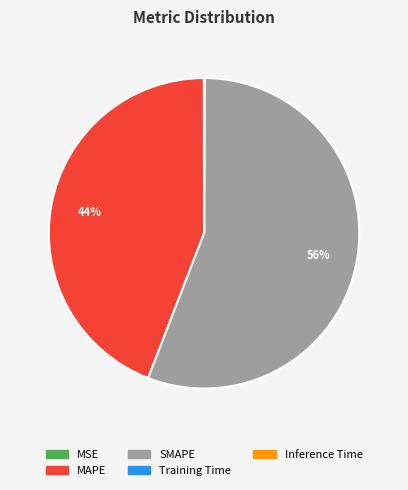

To the nearest percent, what portion does SMAPE represent?

56%